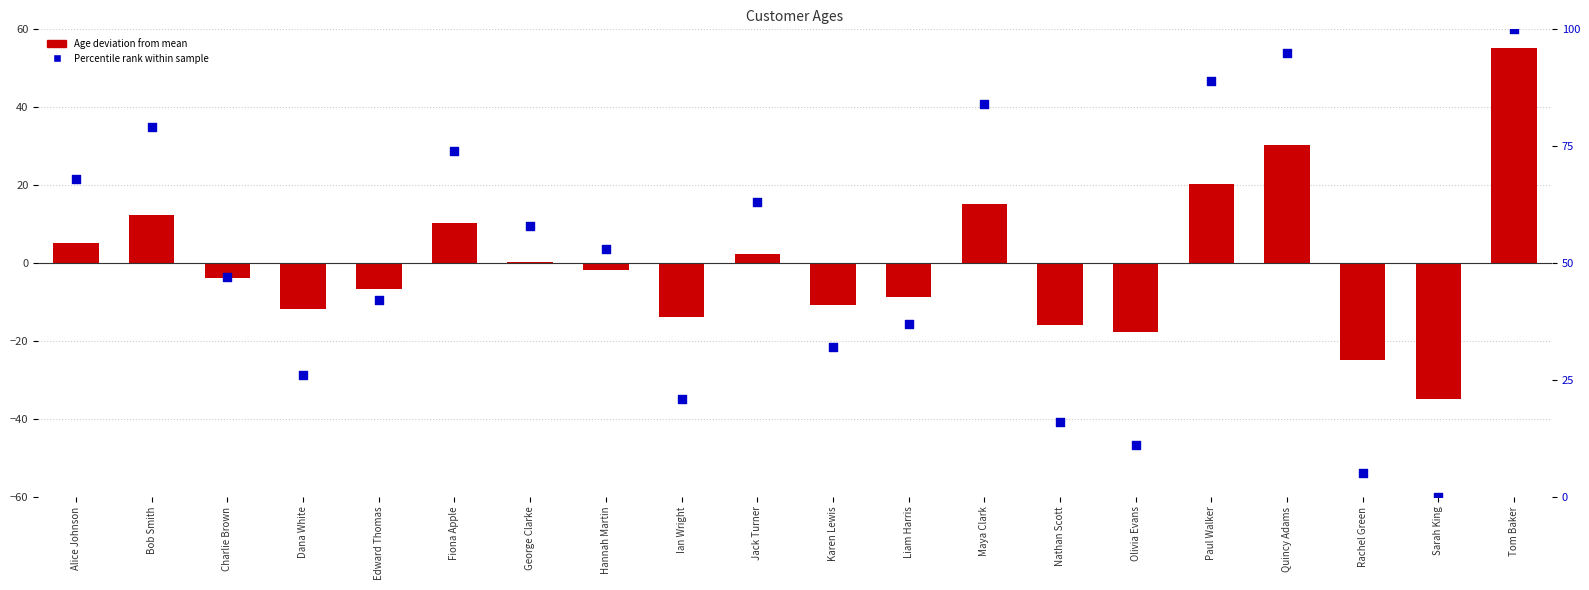

At how many categories does at least one series exceed 27?

14